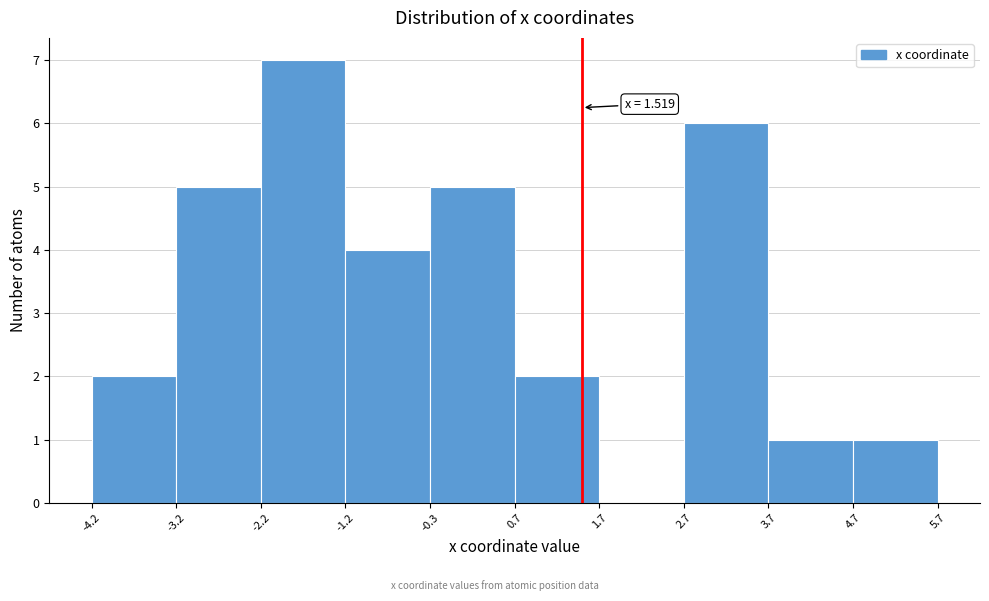

Which range on the x-axis has the tallest bar?

-2.2 to -1.2